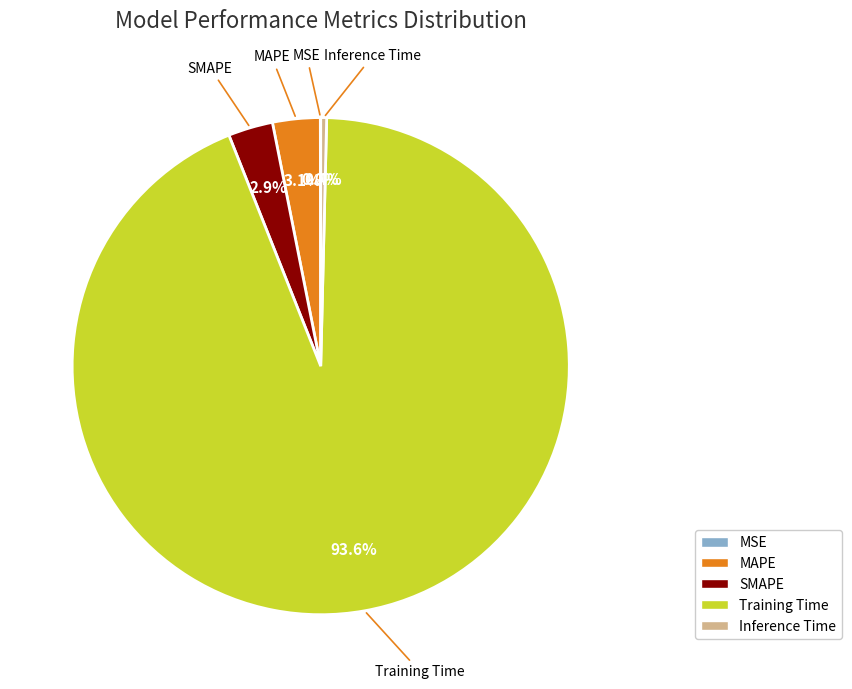

Does Training Time account for over 50% of the chart?

Yes